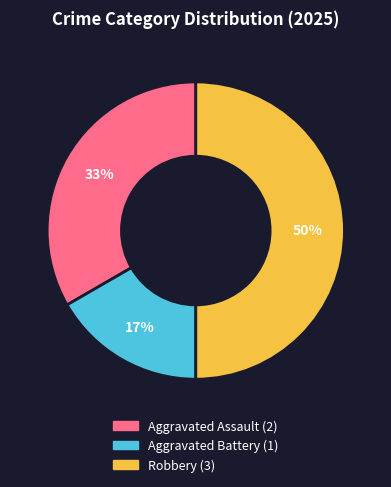

Is Aggravated Battery the majority of the pie?

No